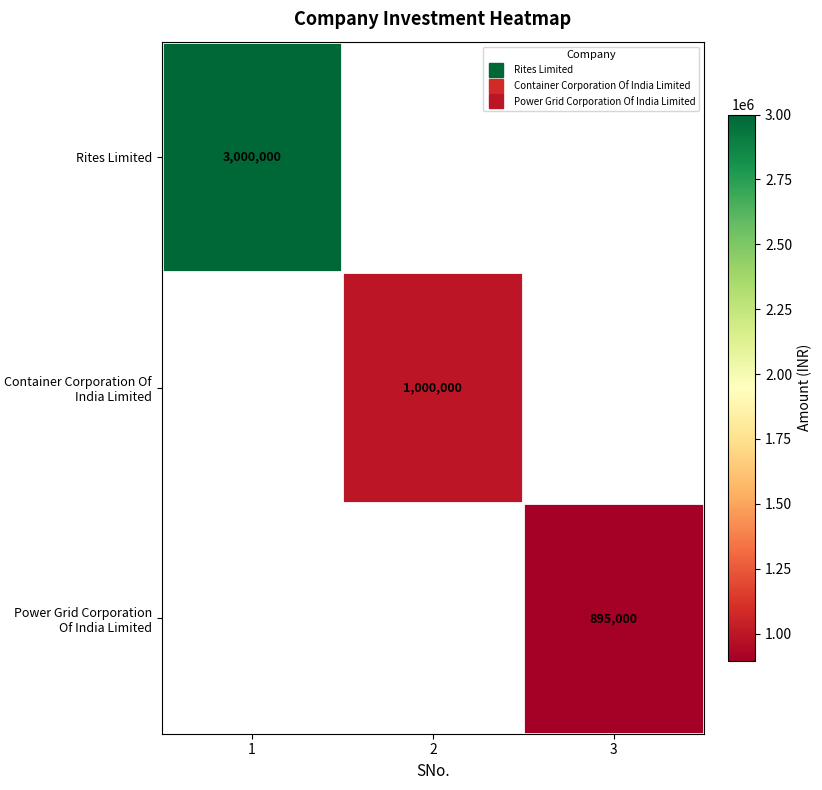

The Power Grid Corporation Of India Limited series shows 1280376.7 at 3. True or false?

False